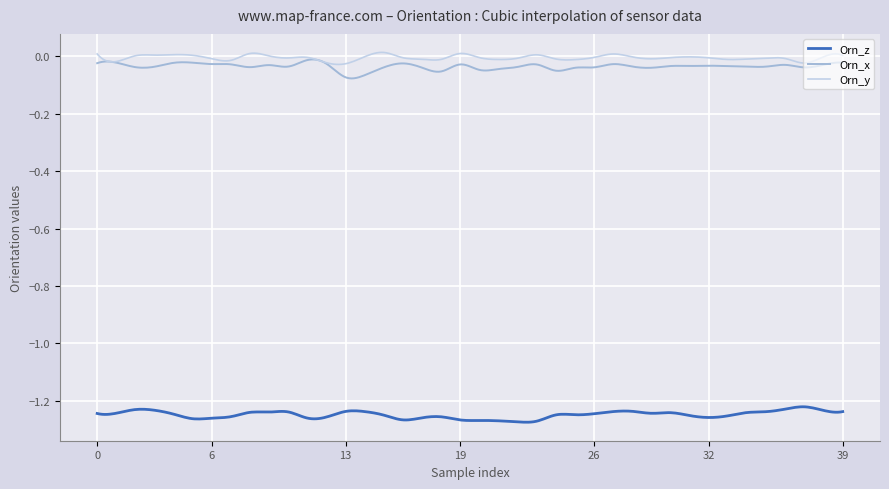

True or false: Orn_z and Orn_y cross at least once.

False